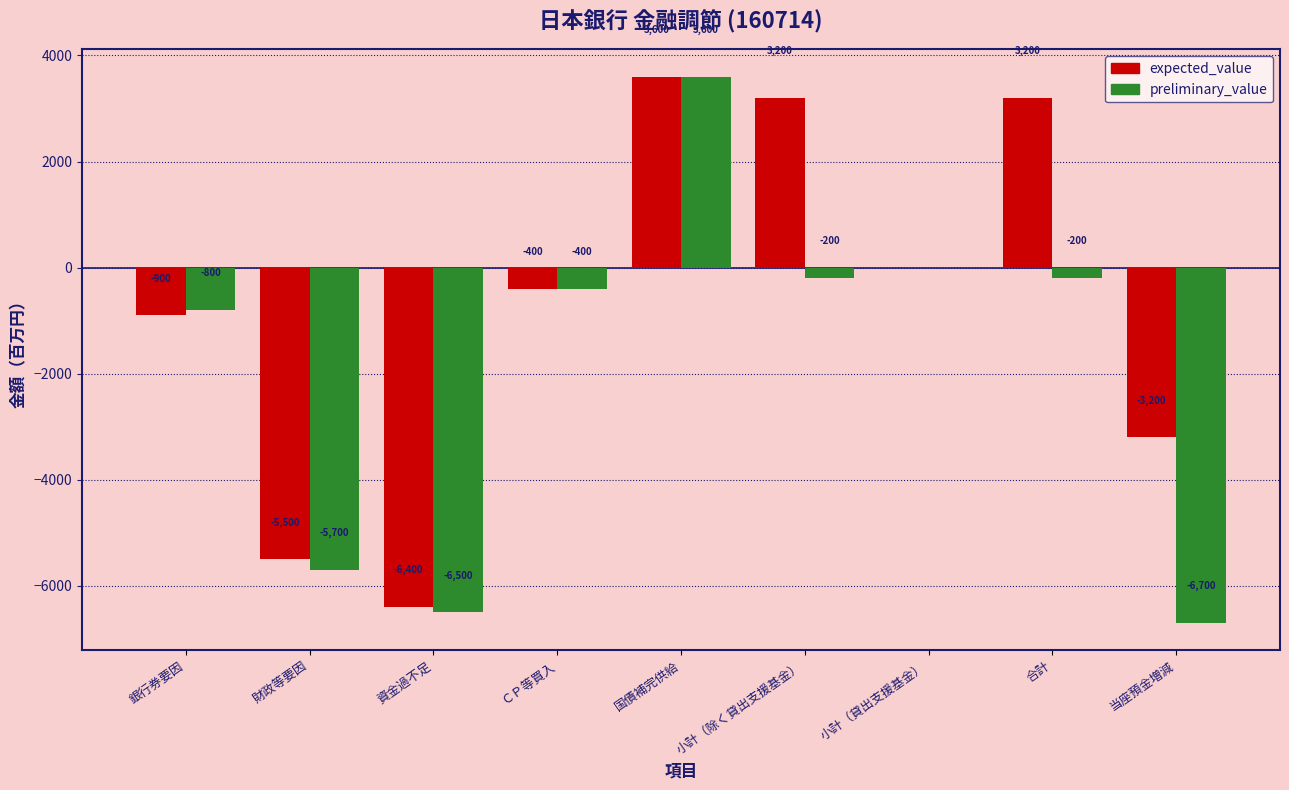

Reading right to left, what are all the values shown in this chart?

expected_value: -3200	3200	0	3200	3600	-400	-6400	-5500	-900
preliminary_value: -6700	-200	0	-200	3600	-400	-6500	-5700	-800